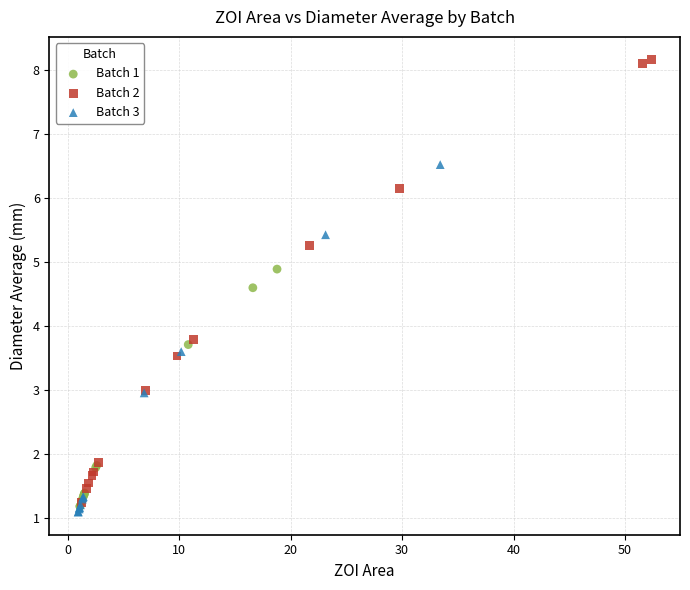

Which series has the largest Y range (max minus min)?

Batch 2